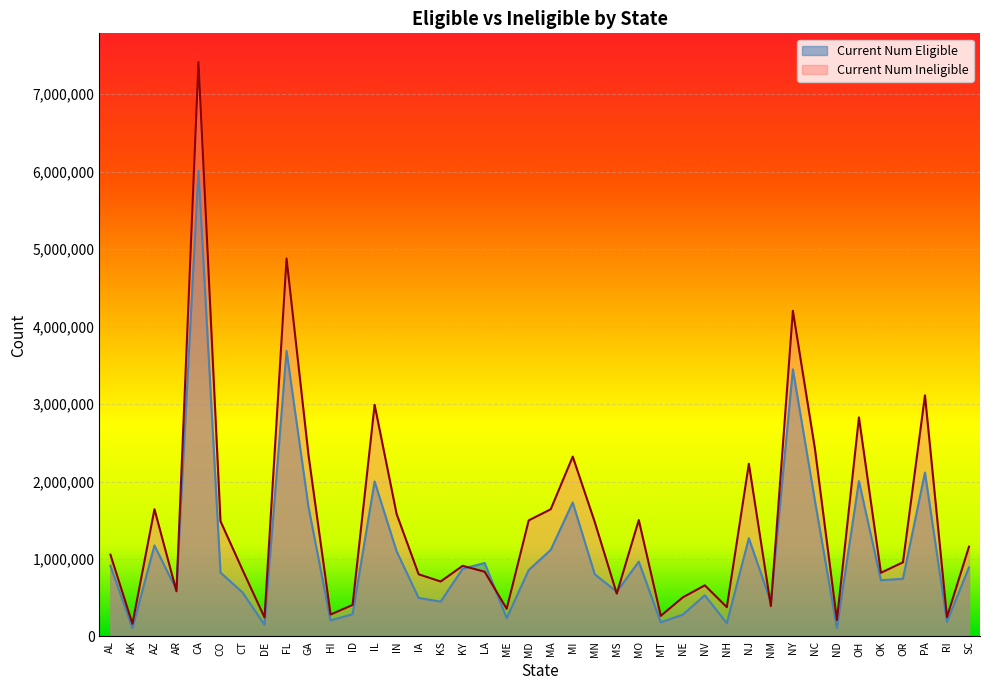

In Current Num Eligible, how many points are higher than both neighbors (excluding endpoints)?

12